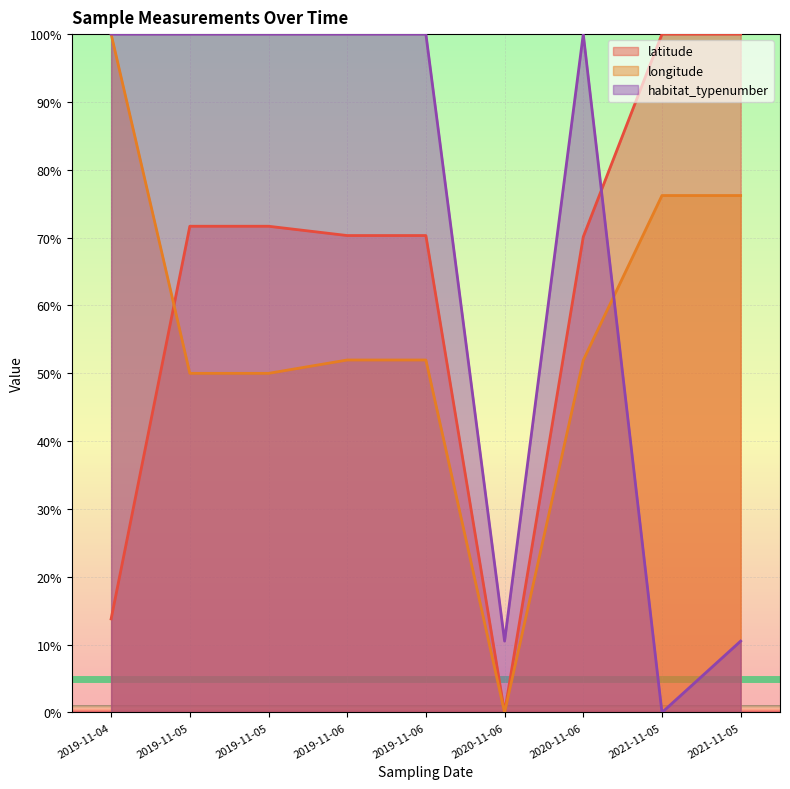

What are all the series names shown in the legend?

latitude, longitude, habitat_typenumber